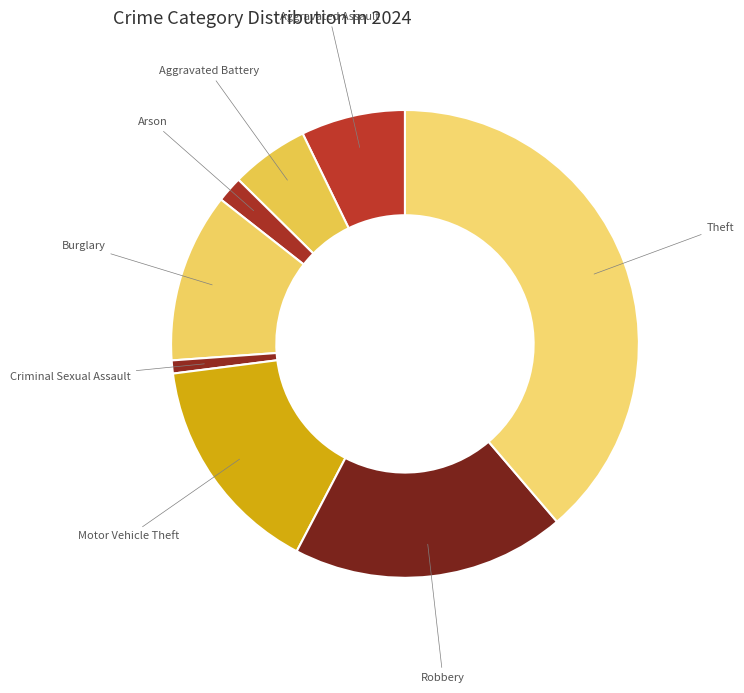

Is there a majority slice in this chart?

No